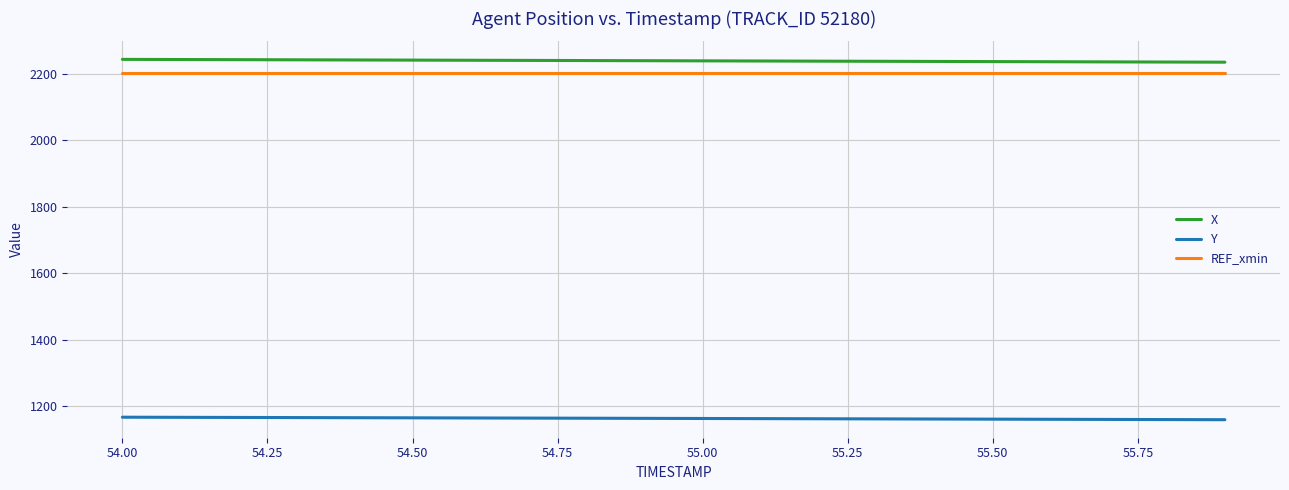

What are all the series names shown in the legend?

X, Y, REF_xmin